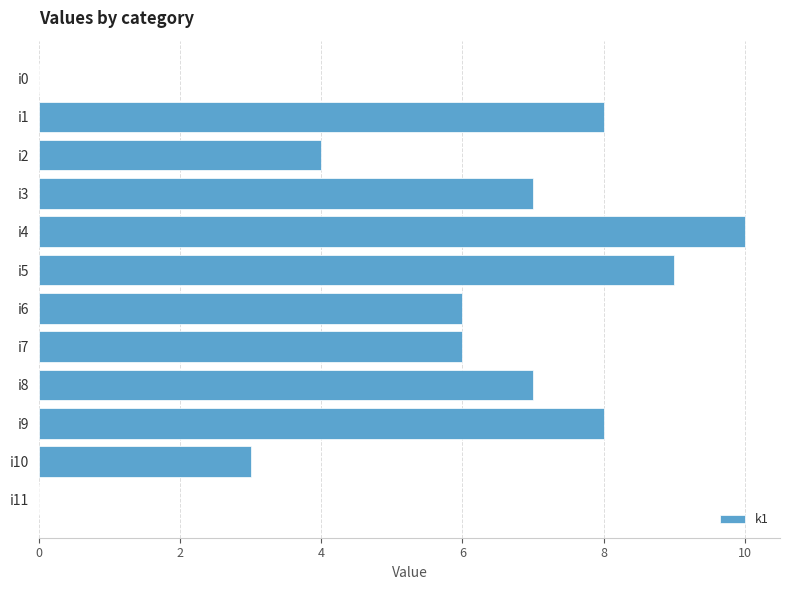

Between i5 and i2, which is larger?

i5